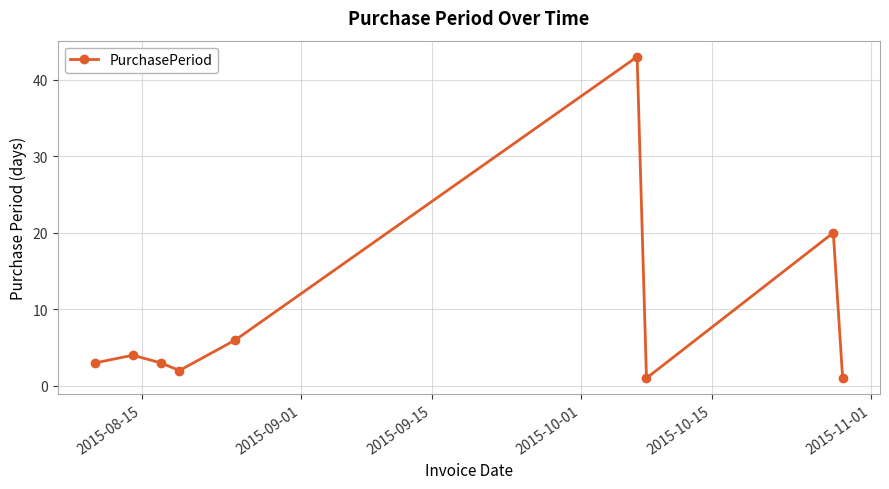

What is the difference between the maximum and minimum values?

42